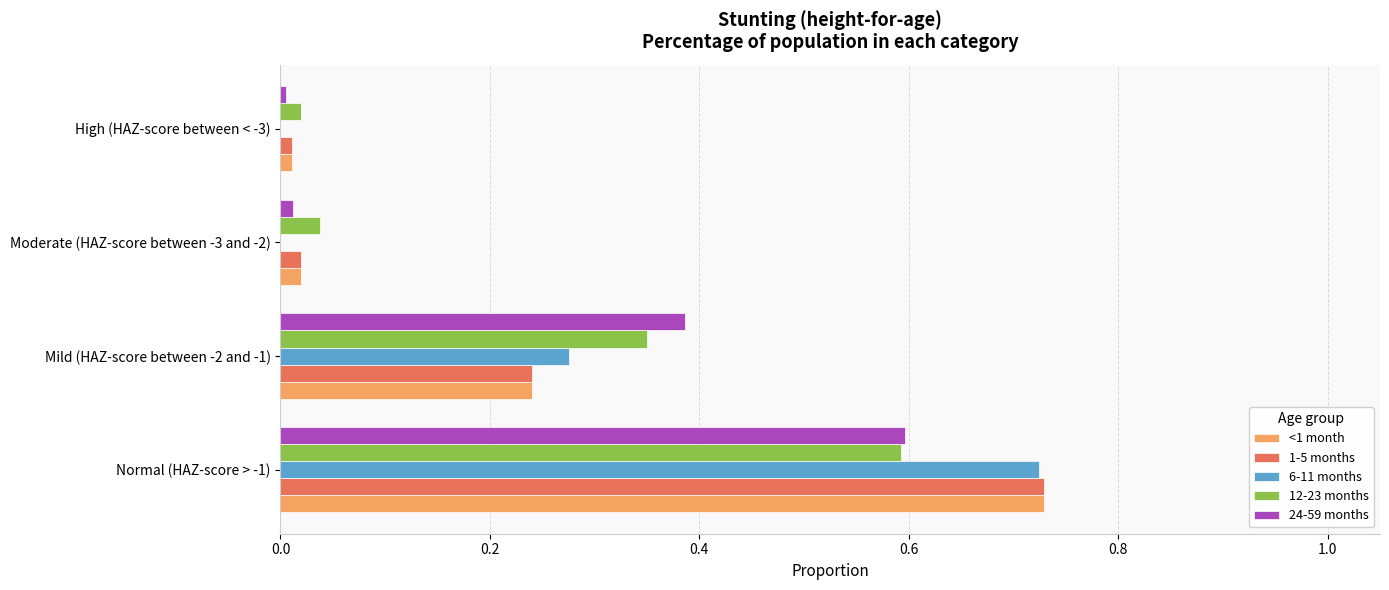

The <1 month series shows 0.2 at Normal (HAZ-score > -1). True or false?

False